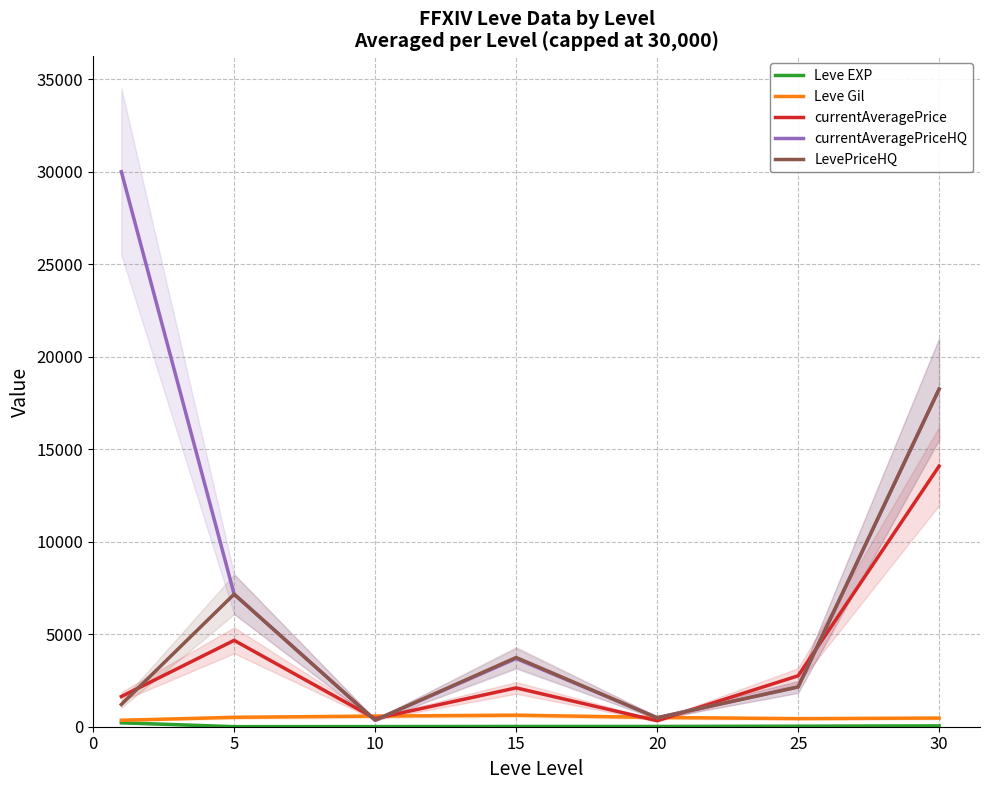

In LevePriceHQ, how many points are lower than both neighbors (excluding endpoints)?

2